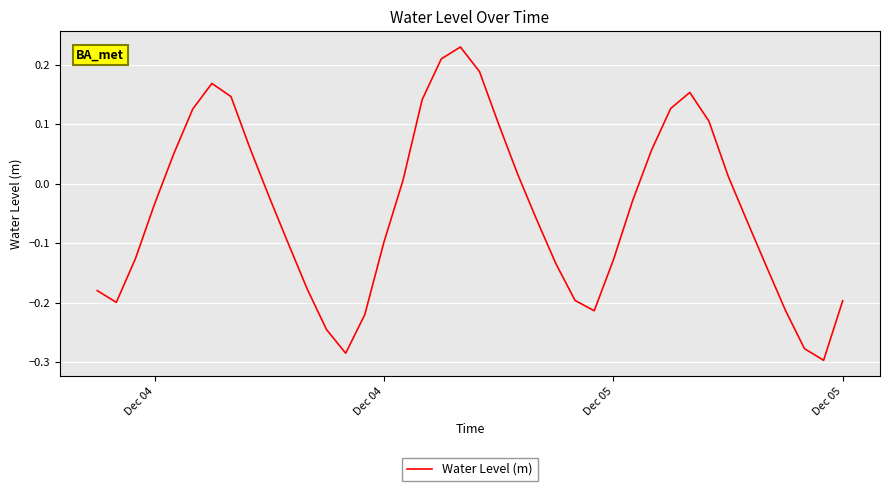

What is the difference between the maximum and minimum values?

0.5